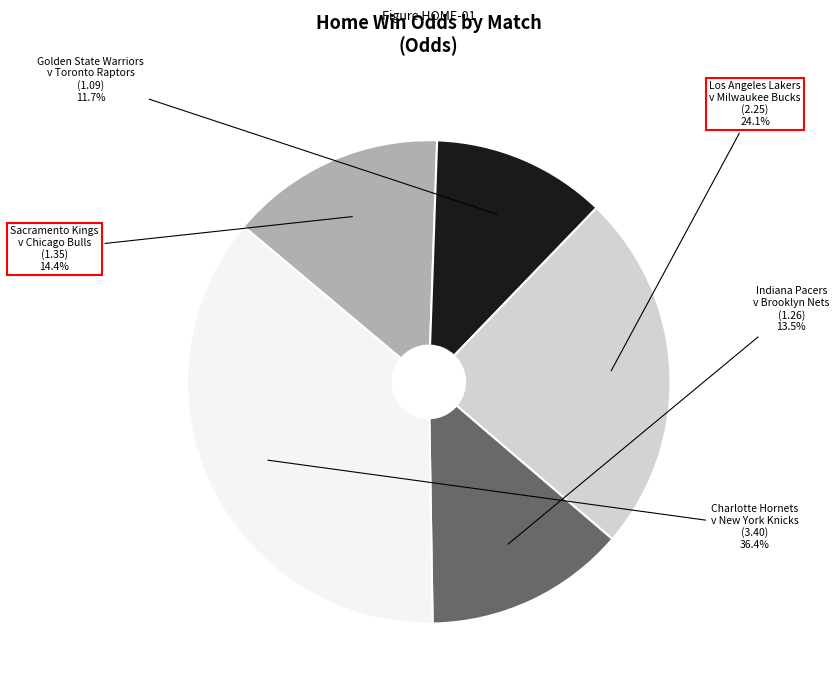

Is there any slice that represents more than half of the pie?

No